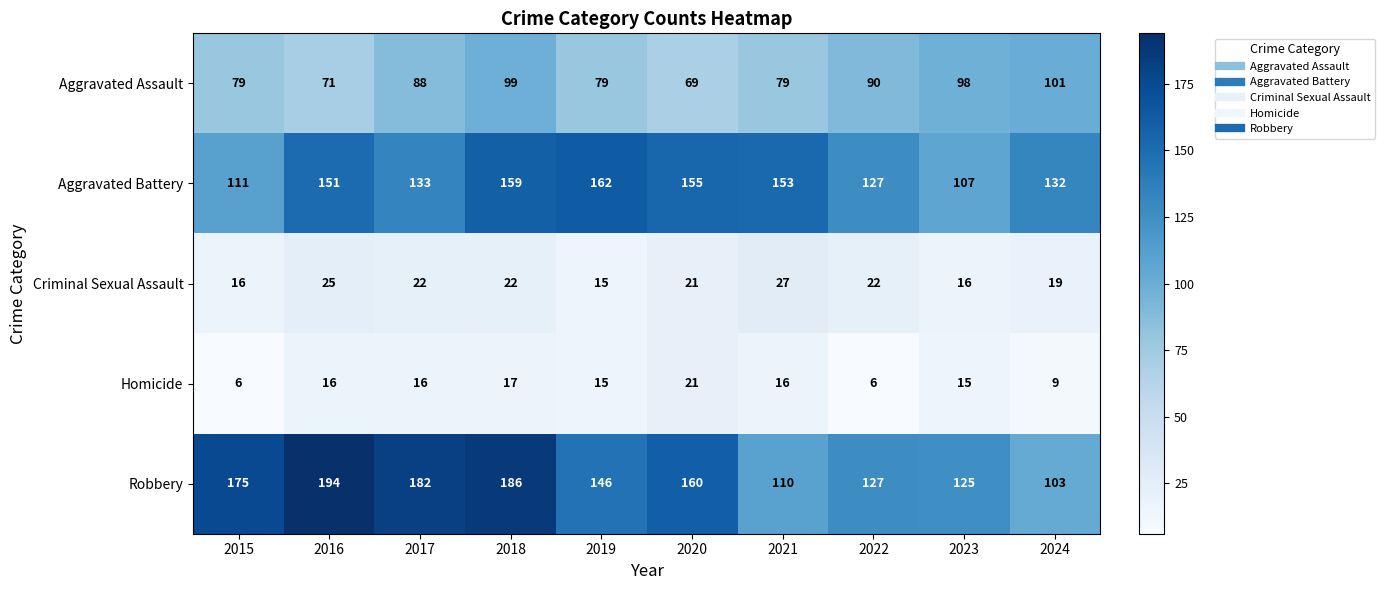

What is the average value of the Aggravated Assault series?

85